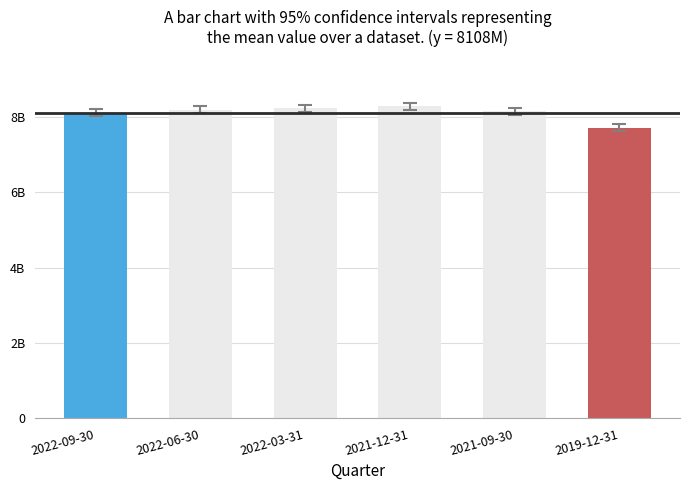

Where is the data nearest to the value 7993000000?

2022-09-30